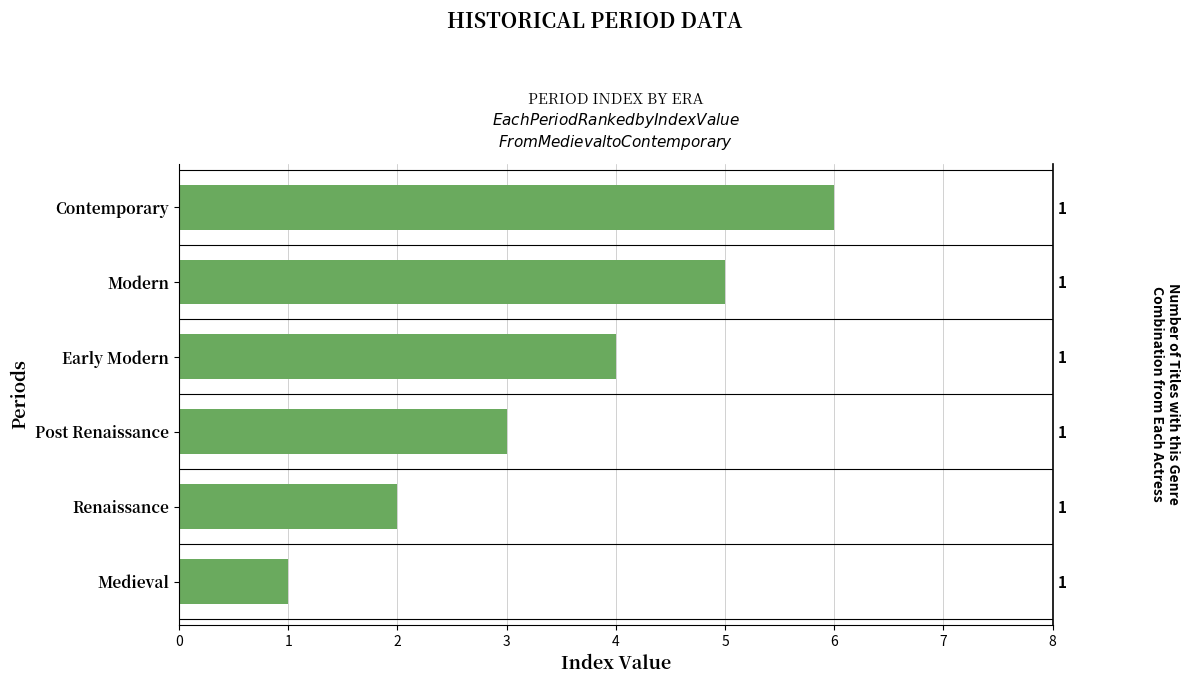

Reading right to left, list all the values displayed in this chart.

6	5	4	3	2	1